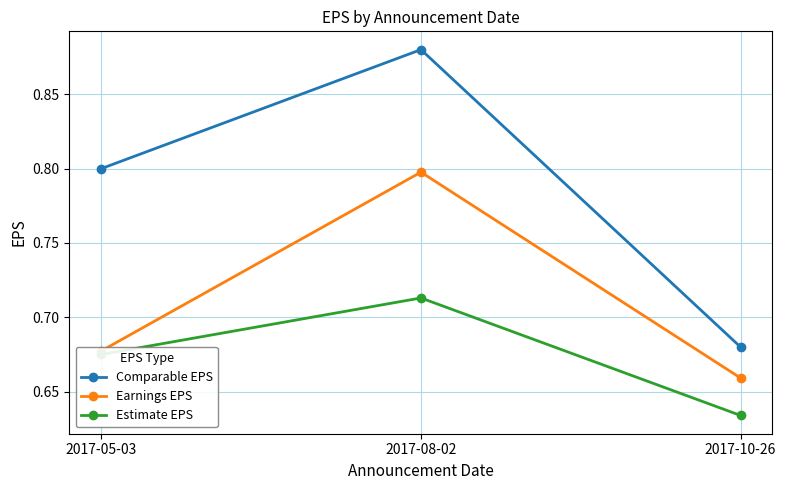

Count the number of categories in the chart.

3